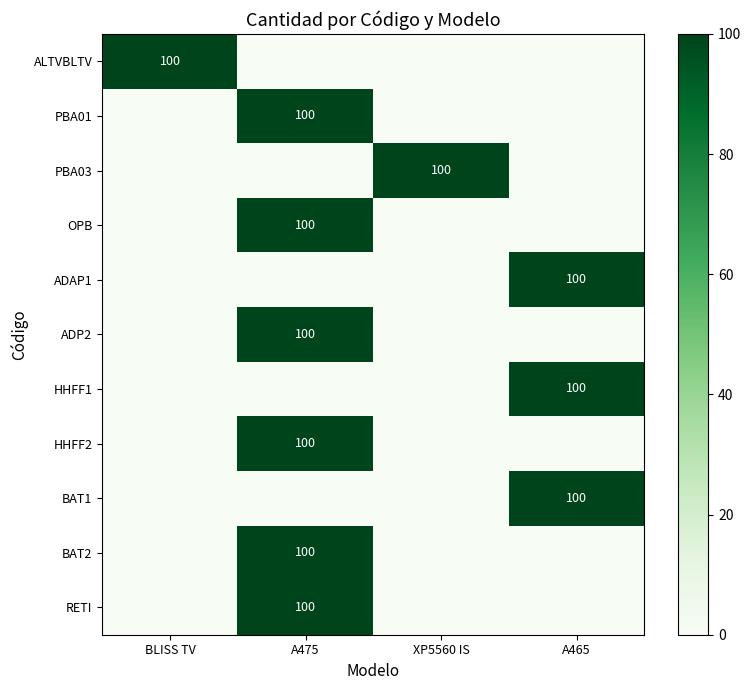

What is the approximate value of ALTVBLTV at BLISS TV?

100